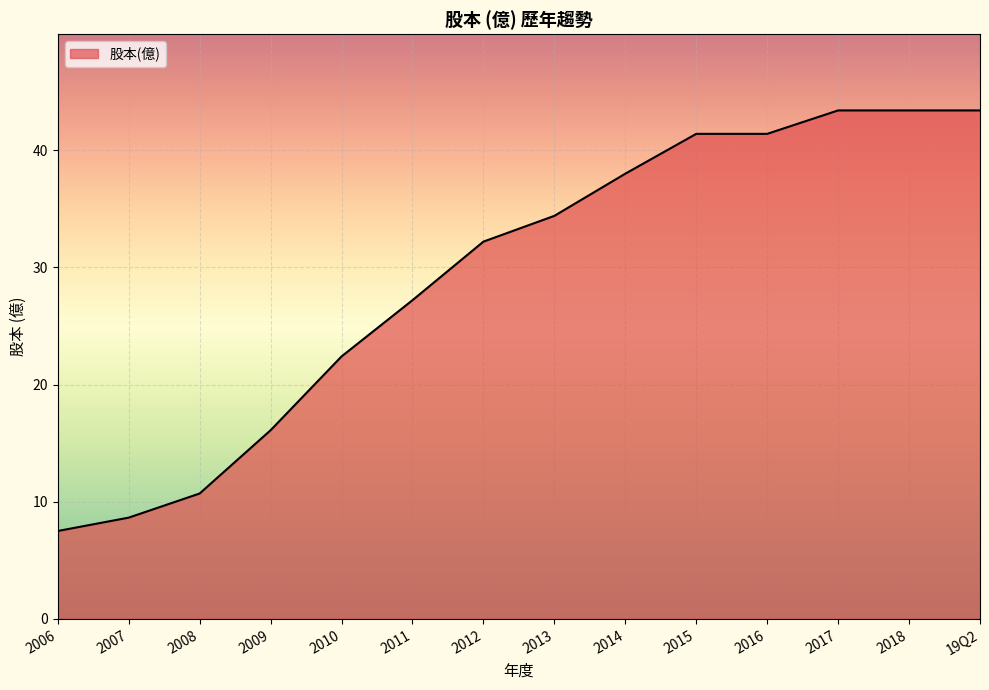

At which category does the chart reach its minimum across all series?

2006